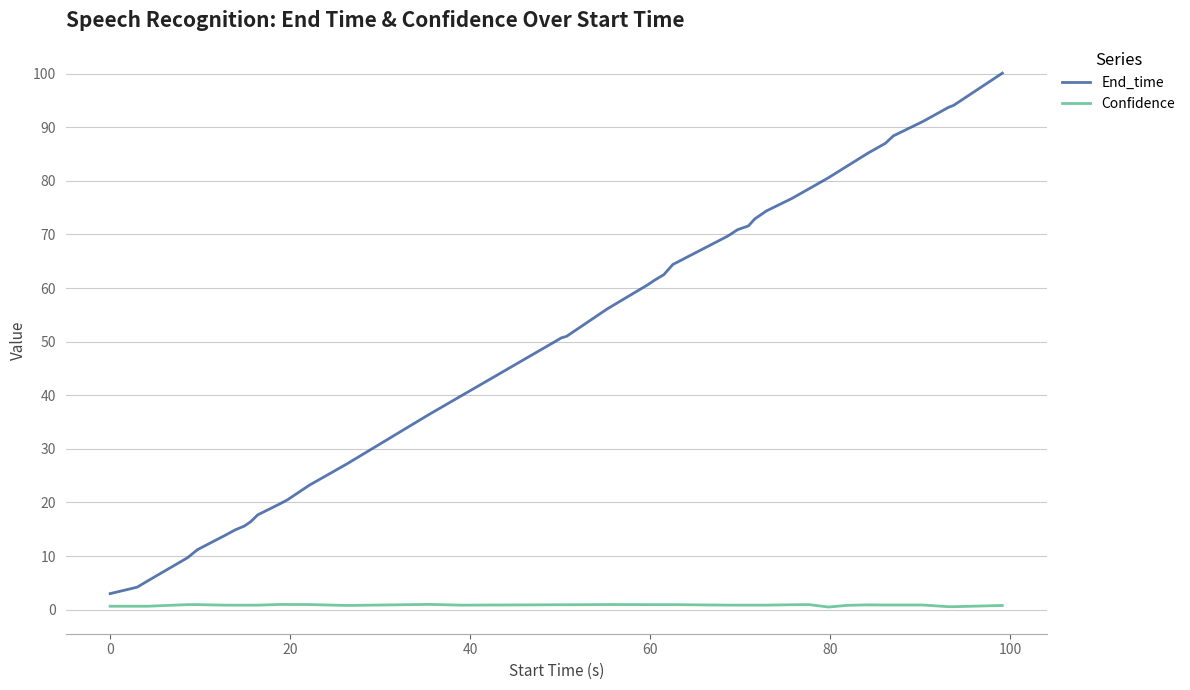

Which series has the widest spread of values?

End_time